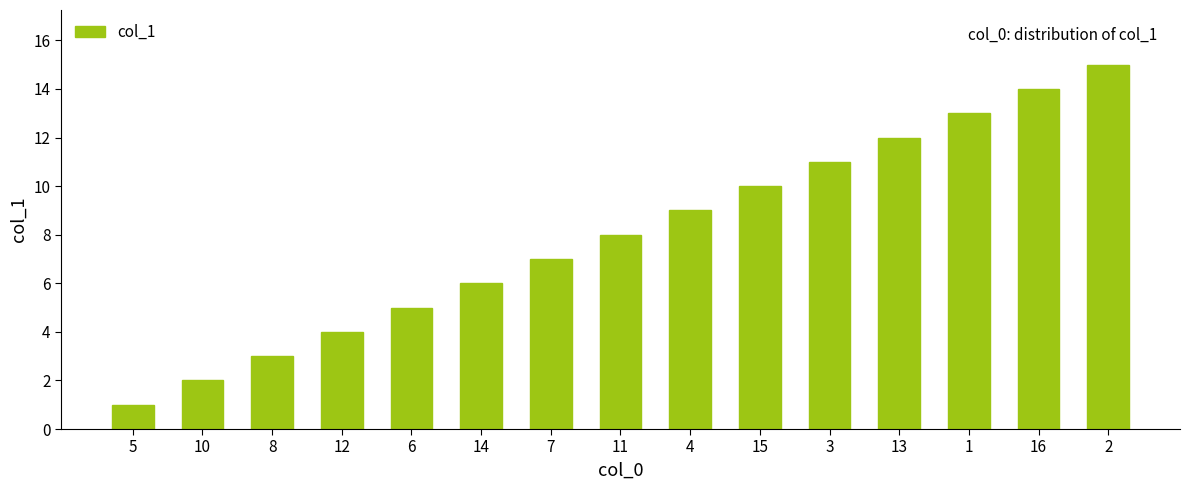

Is it true that the value at 15 is 10?

True